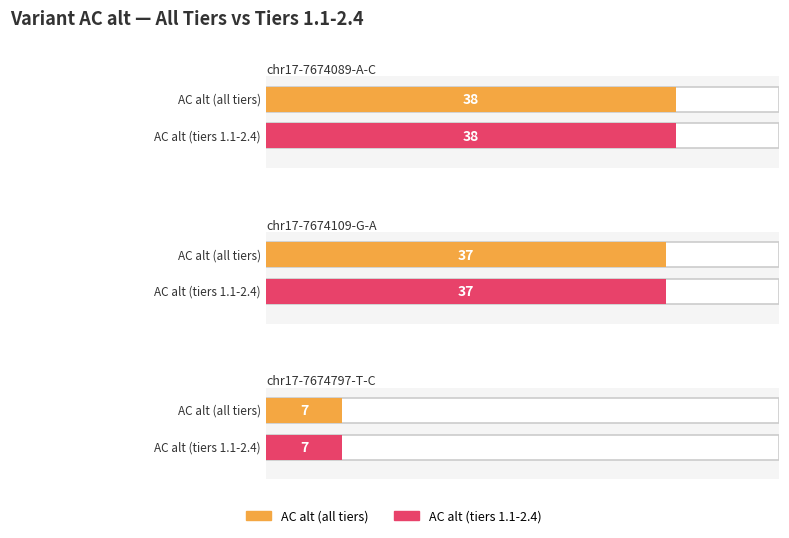

What is the label of the 3rd bar from the right?

chr17-7674089-A-C